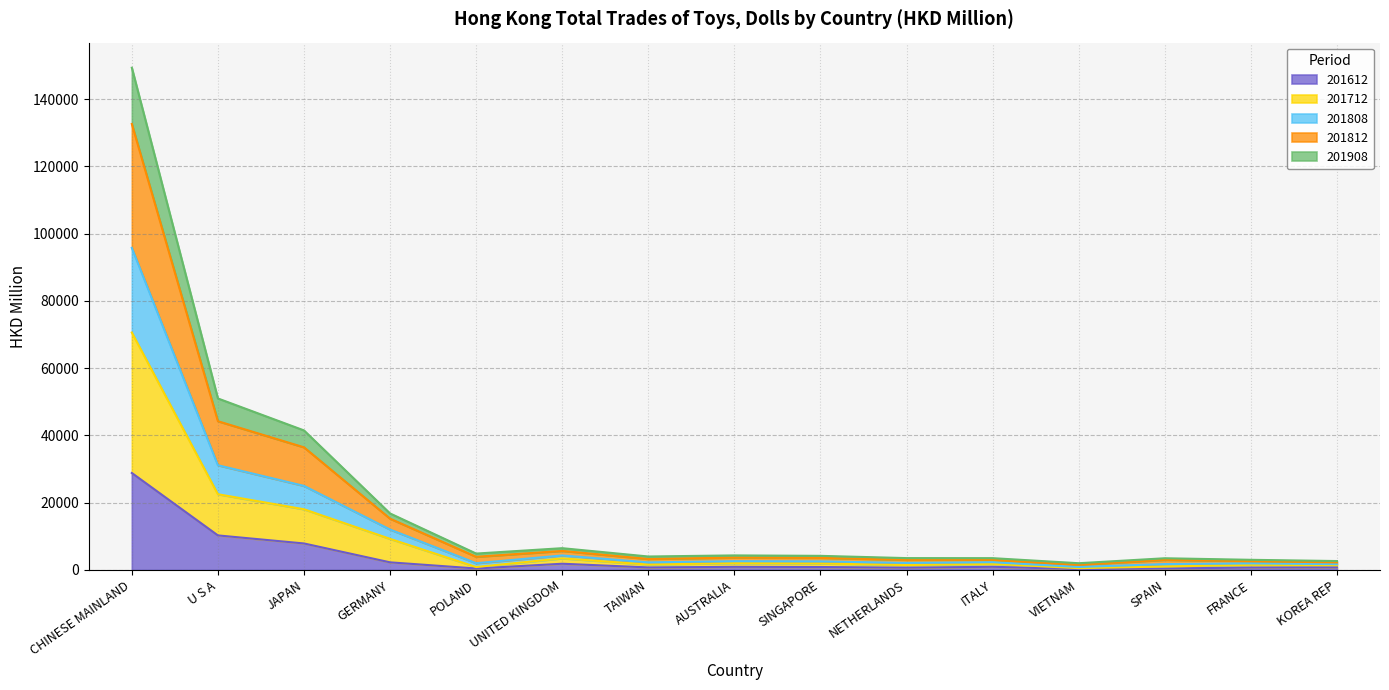

What is the maximum value for 201612?

28843.2